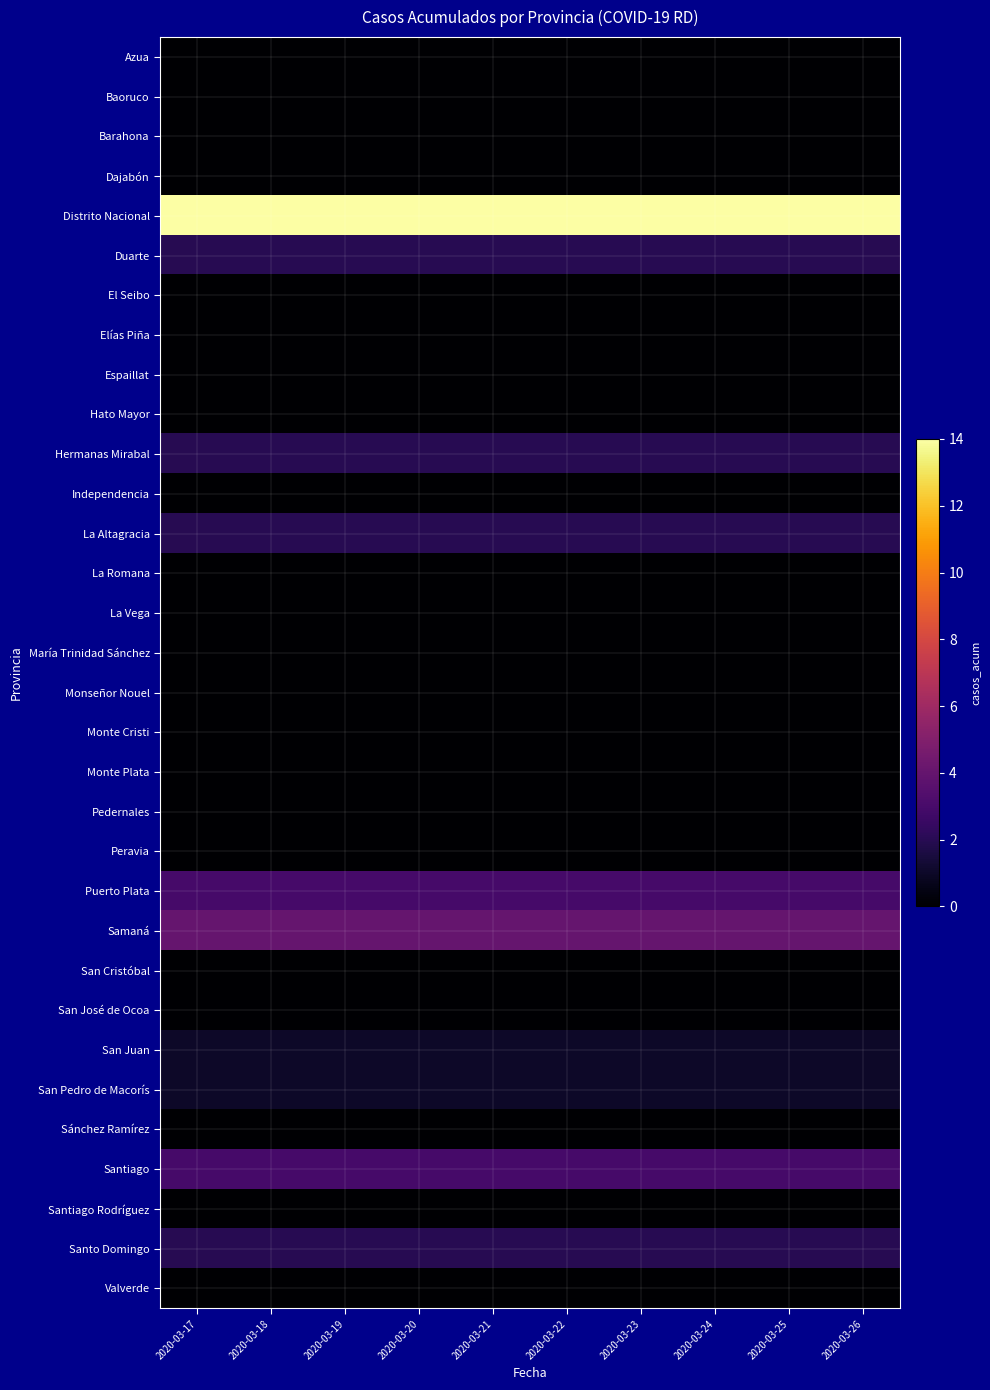

Reading left to right, extract all data points from this chart.

Azua: 2020-03-17=0	2020-03-18=0	2020-03-19=0	2020-03-20=0	2020-03-21=0	2020-03-22=0	2020-03-23=0	2020-03-24=0	2020-03-25=0	2020-03-26=0
Baoruco: 2020-03-17=0	2020-03-18=0	2020-03-19=0	2020-03-20=0	2020-03-21=0	2020-03-22=0	2020-03-23=0	2020-03-24=0	2020-03-25=0	2020-03-26=0
Barahona: 2020-03-17=0	2020-03-18=0	2020-03-19=0	2020-03-20=0	2020-03-21=0	2020-03-22=0	2020-03-23=0	2020-03-24=0	2020-03-25=0	2020-03-26=0
Dajabón: 2020-03-17=0	2020-03-18=0	2020-03-19=0	2020-03-20=0	2020-03-21=0	2020-03-22=0	2020-03-23=0	2020-03-24=0	2020-03-25=0	2020-03-26=0
Distrito Nacional: 2020-03-17=14	2020-03-18=14	2020-03-19=14	2020-03-20=14	2020-03-21=14	2020-03-22=14	2020-03-23=14	2020-03-24=14	2020-03-25=14	2020-03-26=14
Duarte: 2020-03-17=2	2020-03-18=2	2020-03-19=2	2020-03-20=2	2020-03-21=2	2020-03-22=2	2020-03-23=2	2020-03-24=2	2020-03-25=2	2020-03-26=2
El Seibo: 2020-03-17=0	2020-03-18=0	2020-03-19=0	2020-03-20=0	2020-03-21=0	2020-03-22=0	2020-03-23=0	2020-03-24=0	2020-03-25=0	2020-03-26=0
Elías Piña: 2020-03-17=0	2020-03-18=0	2020-03-19=0	2020-03-20=0	2020-03-21=0	2020-03-22=0	2020-03-23=0	2020-03-24=0	2020-03-25=0	2020-03-26=0
Espaillat: 2020-03-17=0	2020-03-18=0	2020-03-19=0	2020-03-20=0	2020-03-21=0	2020-03-22=0	2020-03-23=0	2020-03-24=0	2020-03-25=0	2020-03-26=0
Hato Mayor: 2020-03-17=0	2020-03-18=0	2020-03-19=0	2020-03-20=0	2020-03-21=0	2020-03-22=0	2020-03-23=0	2020-03-24=0	2020-03-25=0	2020-03-26=0
Hermanas Mirabal: 2020-03-17=2	2020-03-18=2	2020-03-19=2	2020-03-20=2	2020-03-21=2	2020-03-22=2	2020-03-23=2	2020-03-24=2	2020-03-25=2	2020-03-26=2
Independencia: 2020-03-17=0	2020-03-18=0	2020-03-19=0	2020-03-20=0	2020-03-21=0	2020-03-22=0	2020-03-23=0	2020-03-24=0	2020-03-25=0	2020-03-26=0
La Altagracia: 2020-03-17=2	2020-03-18=2	2020-03-19=2	2020-03-20=2	2020-03-21=2	2020-03-22=2	2020-03-23=2	2020-03-24=2	2020-03-25=2	2020-03-26=2
La Romana: 2020-03-17=0	2020-03-18=0	2020-03-19=0	2020-03-20=0	2020-03-21=0	2020-03-22=0	2020-03-23=0	2020-03-24=0	2020-03-25=0	2020-03-26=0
La Vega: 2020-03-17=0	2020-03-18=0	2020-03-19=0	2020-03-20=0	2020-03-21=0	2020-03-22=0	2020-03-23=0	2020-03-24=0	2020-03-25=0	2020-03-26=0
María Trinidad Sánchez: 2020-03-17=0	2020-03-18=0	2020-03-19=0	2020-03-20=0	2020-03-21=0	2020-03-22=0	2020-03-23=0	2020-03-24=0	2020-03-25=0	2020-03-26=0
Monseñor Nouel: 2020-03-17=0	2020-03-18=0	2020-03-19=0	2020-03-20=0	2020-03-21=0	2020-03-22=0	2020-03-23=0	2020-03-24=0	2020-03-25=0	2020-03-26=0
Monte Cristi: 2020-03-17=0	2020-03-18=0	2020-03-19=0	2020-03-20=0	2020-03-21=0	2020-03-22=0	2020-03-23=0	2020-03-24=0	2020-03-25=0	2020-03-26=0
Monte Plata: 2020-03-17=0	2020-03-18=0	2020-03-19=0	2020-03-20=0	2020-03-21=0	2020-03-22=0	2020-03-23=0	2020-03-24=0	2020-03-25=0	2020-03-26=0
Pedernales: 2020-03-17=0	2020-03-18=0	2020-03-19=0	2020-03-20=0	2020-03-21=0	2020-03-22=0	2020-03-23=0	2020-03-24=0	2020-03-25=0	2020-03-26=0
Peravia: 2020-03-17=0	2020-03-18=0	2020-03-19=0	2020-03-20=0	2020-03-21=0	2020-03-22=0	2020-03-23=0	2020-03-24=0	2020-03-25=0	2020-03-26=0
Puerto Plata: 2020-03-17=3	2020-03-18=3	2020-03-19=3	2020-03-20=3	2020-03-21=3	2020-03-22=3	2020-03-23=3	2020-03-24=3	2020-03-25=3	2020-03-26=3
Samaná: 2020-03-17=4	2020-03-18=4	2020-03-19=4	2020-03-20=4	2020-03-21=4	2020-03-22=4	2020-03-23=4	2020-03-24=4	2020-03-25=4	2020-03-26=4
San Cristóbal: 2020-03-17=0	2020-03-18=0	2020-03-19=0	2020-03-20=0	2020-03-21=0	2020-03-22=0	2020-03-23=0	2020-03-24=0	2020-03-25=0	2020-03-26=0
San José de Ocoa: 2020-03-17=0	2020-03-18=0	2020-03-19=0	2020-03-20=0	2020-03-21=0	2020-03-22=0	2020-03-23=0	2020-03-24=0	2020-03-25=0	2020-03-26=0
San Juan: 2020-03-17=1	2020-03-18=1	2020-03-19=1	2020-03-20=1	2020-03-21=1	2020-03-22=1	2020-03-23=1	2020-03-24=1	2020-03-25=1	2020-03-26=1
San Pedro de Macorís: 2020-03-17=1	2020-03-18=1	2020-03-19=1	2020-03-20=1	2020-03-21=1	2020-03-22=1	2020-03-23=1	2020-03-24=1	2020-03-25=1	2020-03-26=1
Sánchez Ramírez: 2020-03-17=0	2020-03-18=0	2020-03-19=0	2020-03-20=0	2020-03-21=0	2020-03-22=0	2020-03-23=0	2020-03-24=0	2020-03-25=0	2020-03-26=0
Santiago: 2020-03-17=3	2020-03-18=3	2020-03-19=3	2020-03-20=3	2020-03-21=3	2020-03-22=3	2020-03-23=3	2020-03-24=3	2020-03-25=3	2020-03-26=3
Santiago Rodríguez: 2020-03-17=0	2020-03-18=0	2020-03-19=0	2020-03-20=0	2020-03-21=0	2020-03-22=0	2020-03-23=0	2020-03-24=0	2020-03-25=0	2020-03-26=0
Santo Domingo: 2020-03-17=2	2020-03-18=2	2020-03-19=2	2020-03-20=2	2020-03-21=2	2020-03-22=2	2020-03-23=2	2020-03-24=2	2020-03-25=2	2020-03-26=2
Valverde: 2020-03-17=0	2020-03-18=0	2020-03-19=0	2020-03-20=0	2020-03-21=0	2020-03-22=0	2020-03-23=0	2020-03-24=0	2020-03-25=0	2020-03-26=0